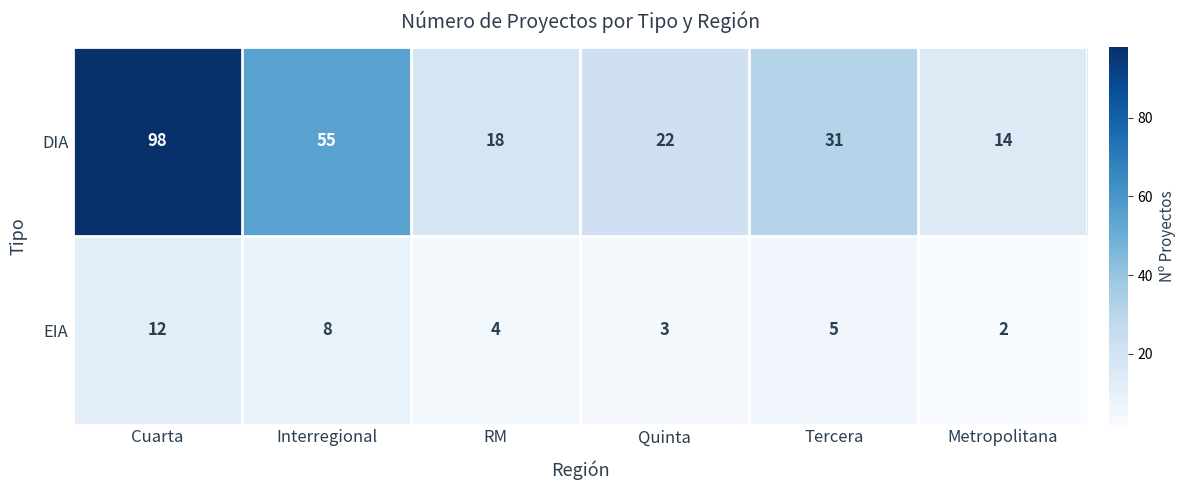

Which series has the largest range (max minus min)?

DIA